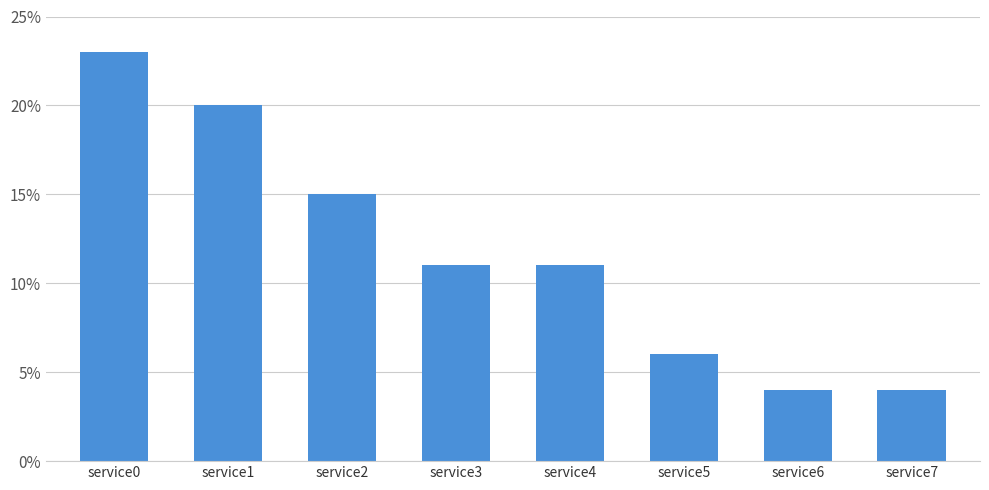

The chart shows a value of 4 at service5. True or false?

False